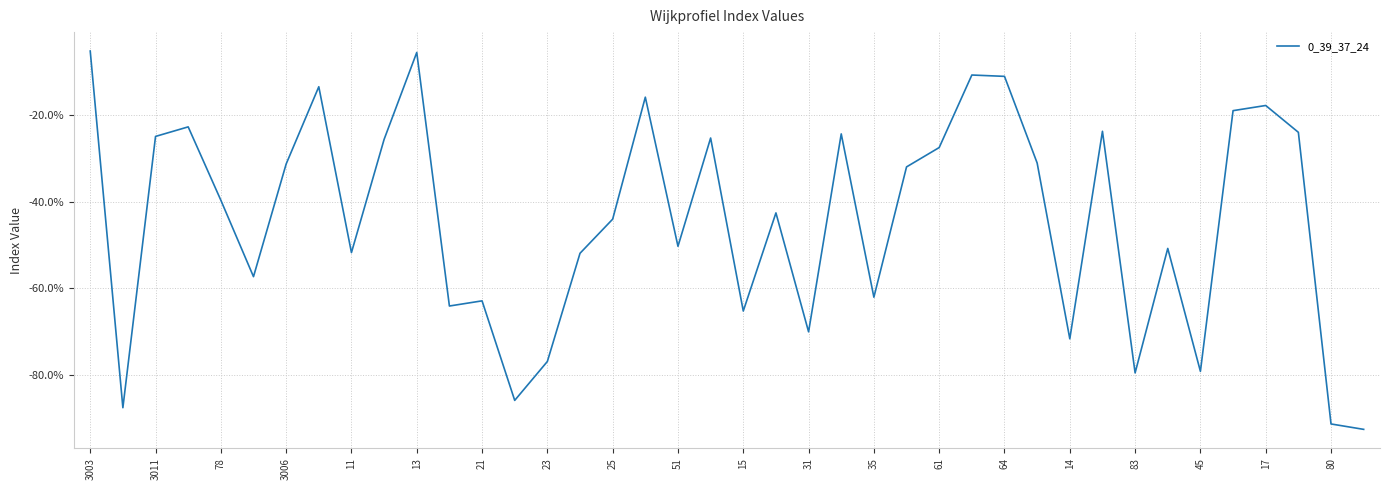

Does the chart have visible grid lines?

Yes